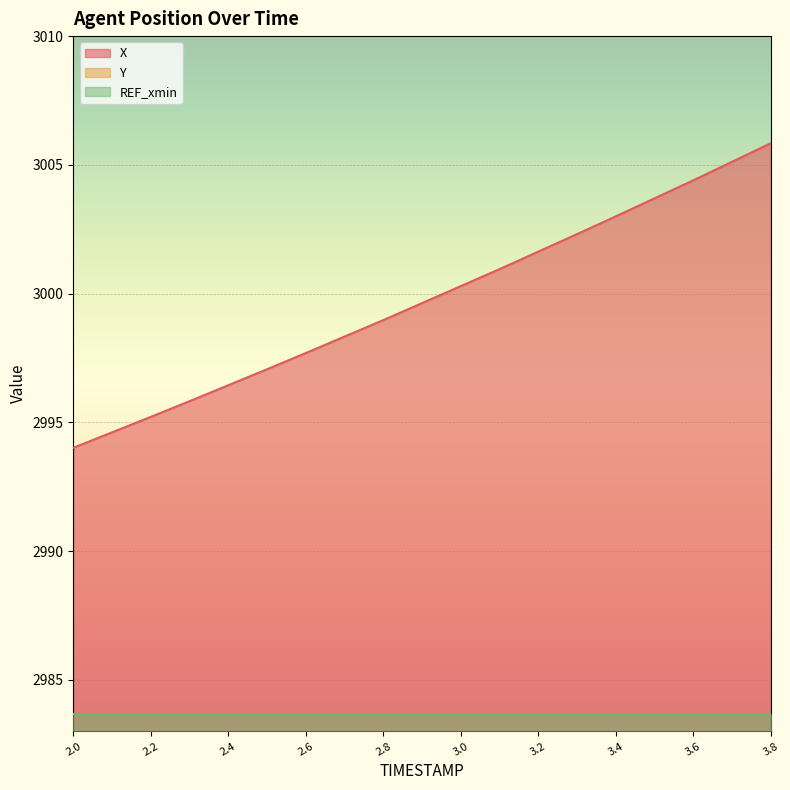

Which series has the largest total across all categories?

X